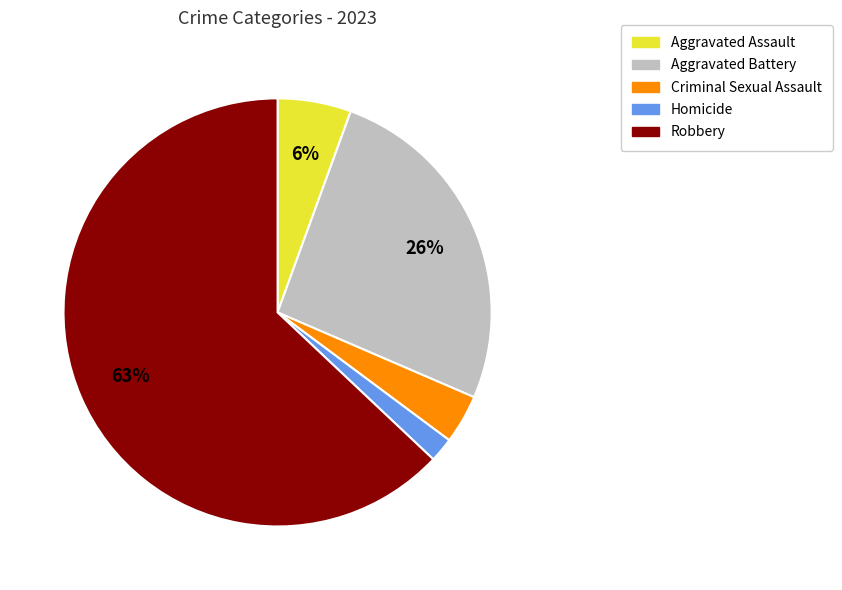

Combined, do Aggravated Battery and Homicide account for over 50%?

No